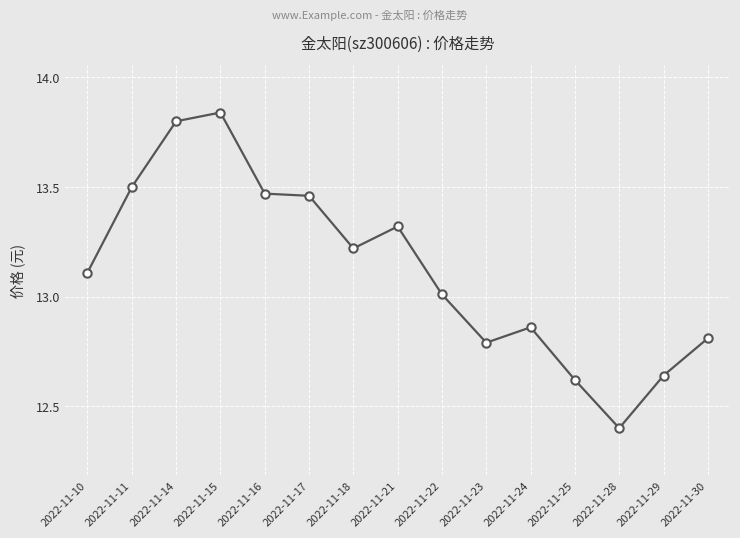

What is the minimum value shown in the chart?

12.4